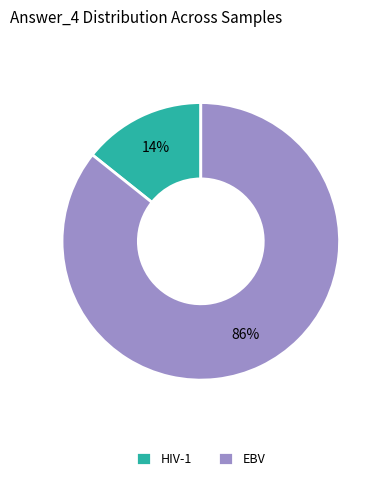

To the nearest percent, what is the average slice percentage?

50%